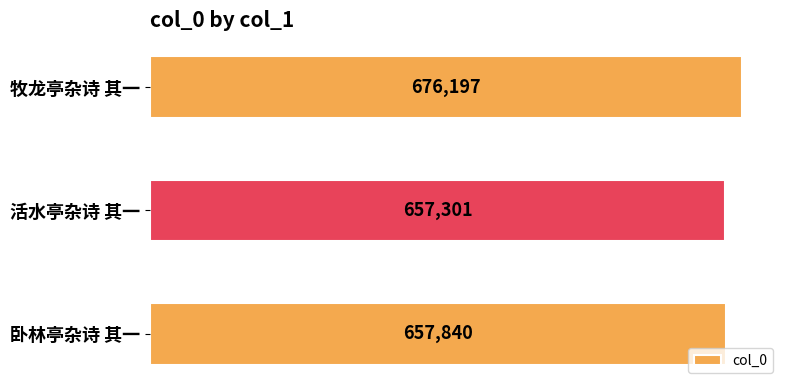

What is the minimum value shown in the chart?

657301